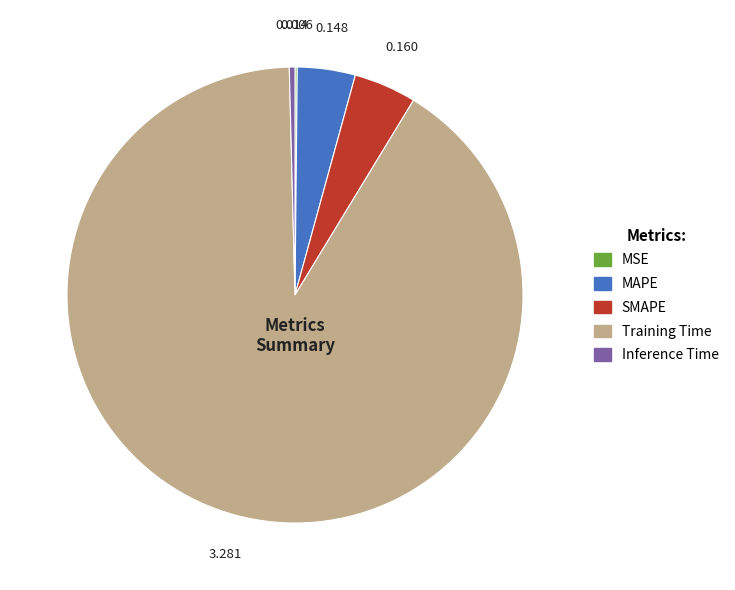

Which category accounts for the majority?

Training Time